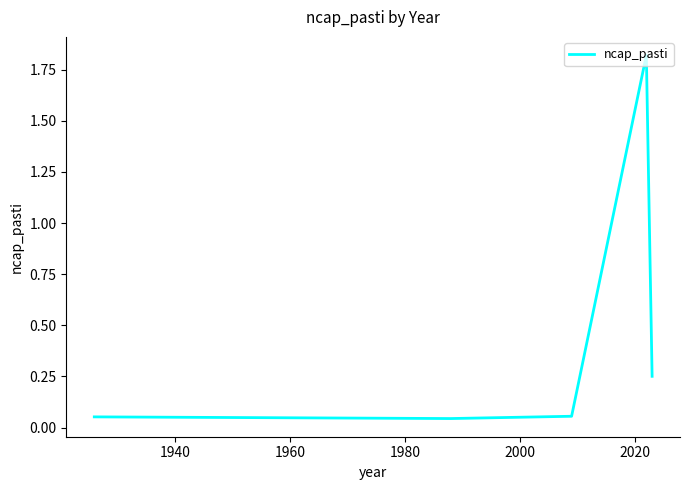

How many interior local valleys (lower than both neighbors) does the data have?

1